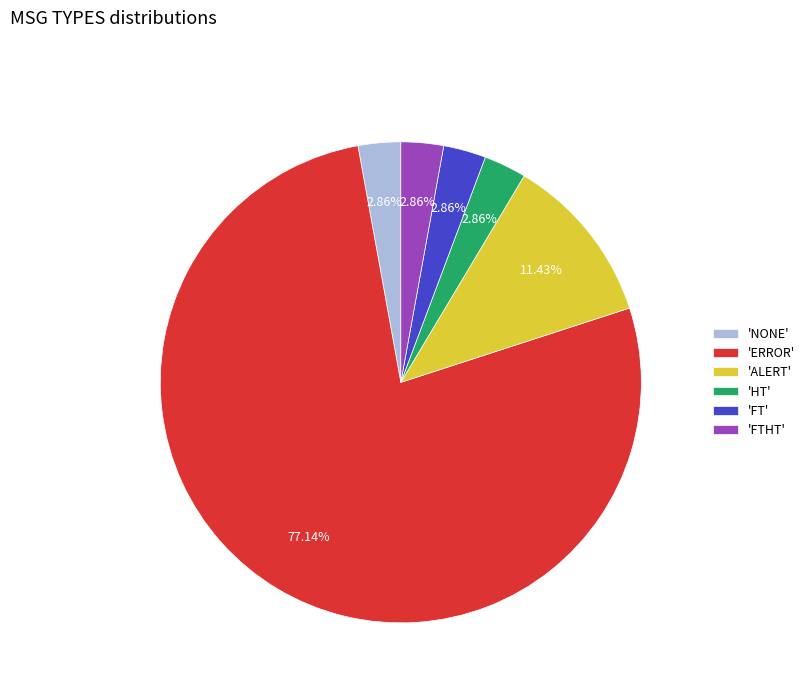

How many segments does this pie chart have?

6